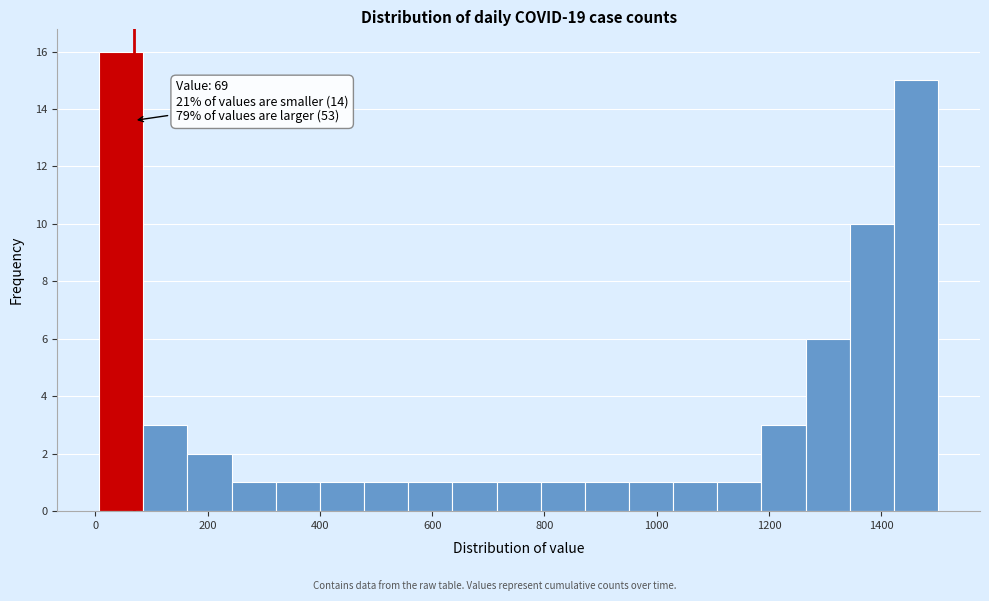

Around what value on the x-axis is the tallest bar? Give the approximate position of its centre, as read against the axis.

40